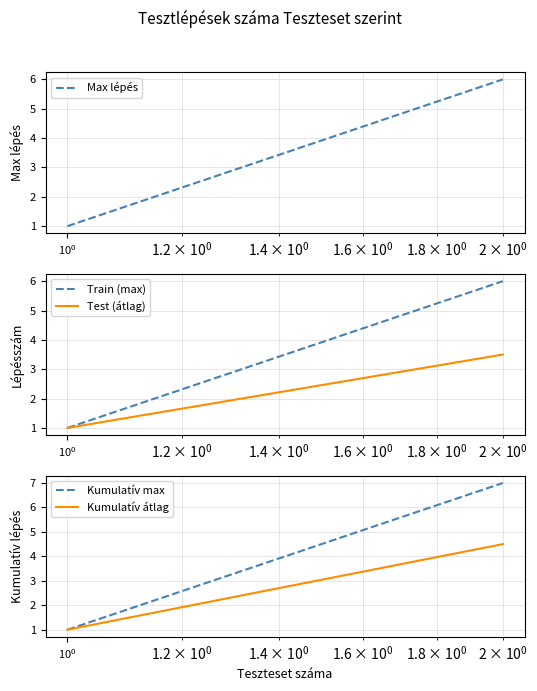

How many lines are shown in the chart?

5